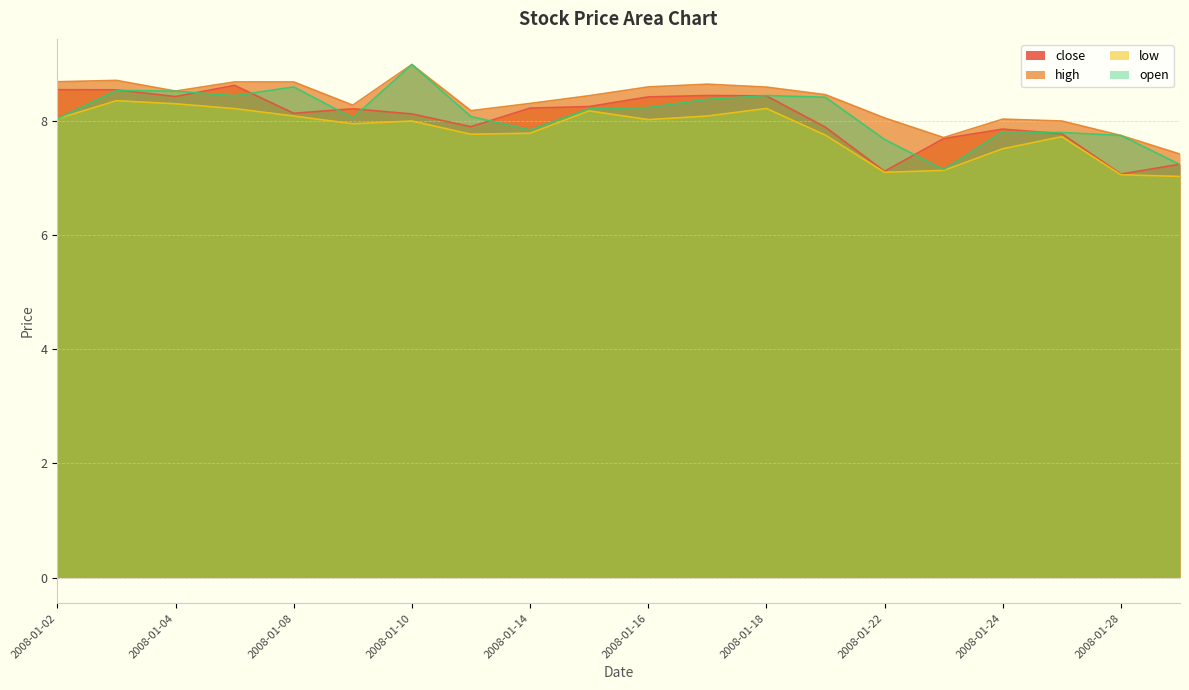

Reading left to right, extract all data points from this chart.

close: 8.5	8.5	8.4	8.6	8.1	8.2	8.1	7.9	8.2	8.3	8.4	8.4	8.4	7.9	7.1	7.7	7.9	7.8	7.1	7.2
high: 8.7	8.7	8.5	8.7	8.7	8.3	9.0	8.2	8.3	8.4	8.6	8.6	8.6	8.5	8.1	7.7	8.0	8.0	7.7	7.4
low: 8.0	8.4	8.3	8.2	8.1	8.0	8.0	7.8	7.8	8.2	8.0	8.1	8.2	7.8	7.1	7.1	7.5	7.7	7.1	7.0
open: 8.0	8.5	8.5	8.4	8.6	8.1	9.0	8.1	7.8	8.2	8.2	8.4	8.4	8.4	7.7	7.1	7.8	7.8	7.7	7.2